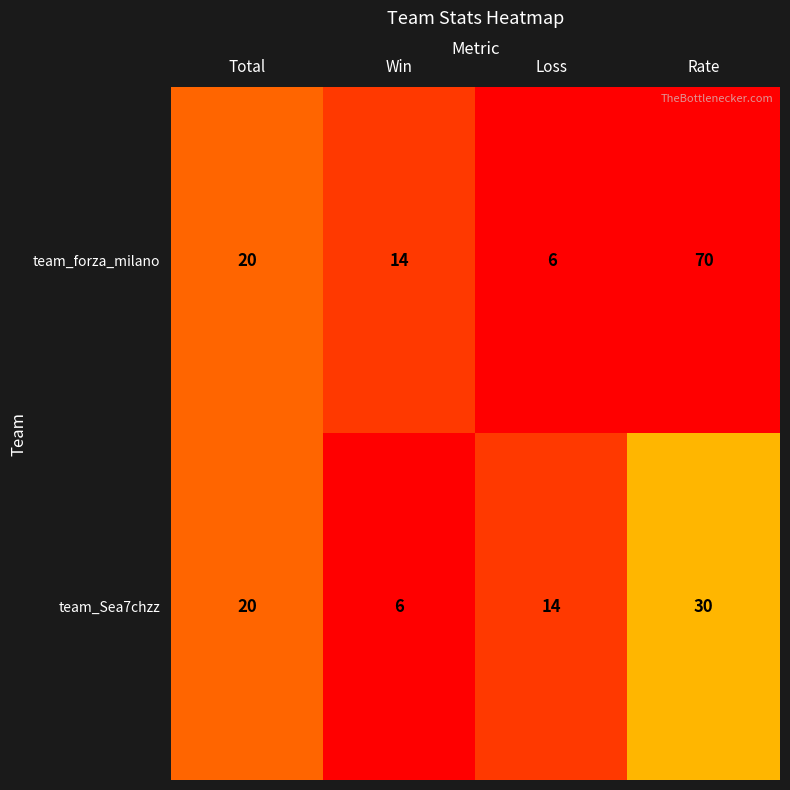

The value of team_forza_milano at Rate is 21. True or false?

False